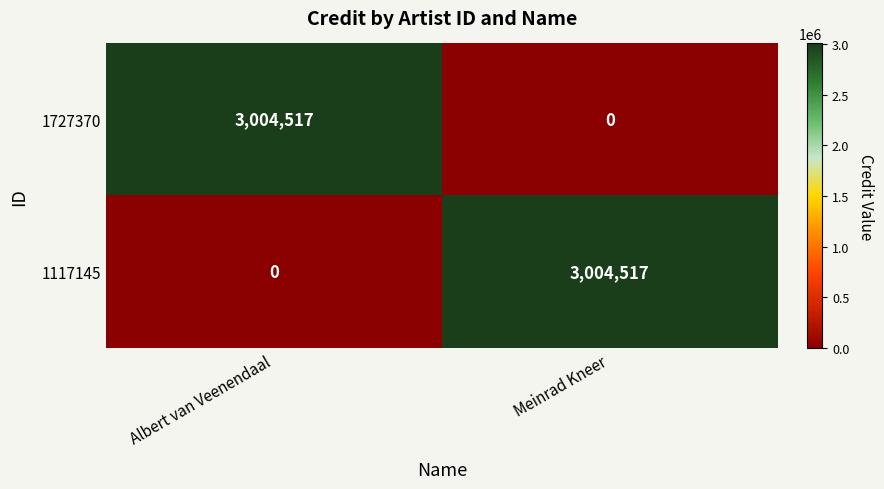

Reading right to left, list all the values displayed in this chart.

1727370: 0	3004517
1117145: 3004517	0